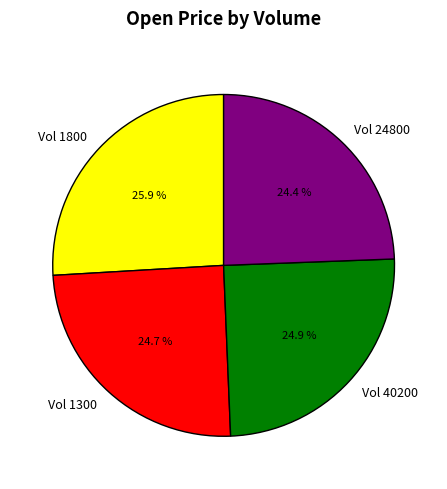

What is the ratio of the value at Vol 1800 to the value at Vol 24800?

1.1